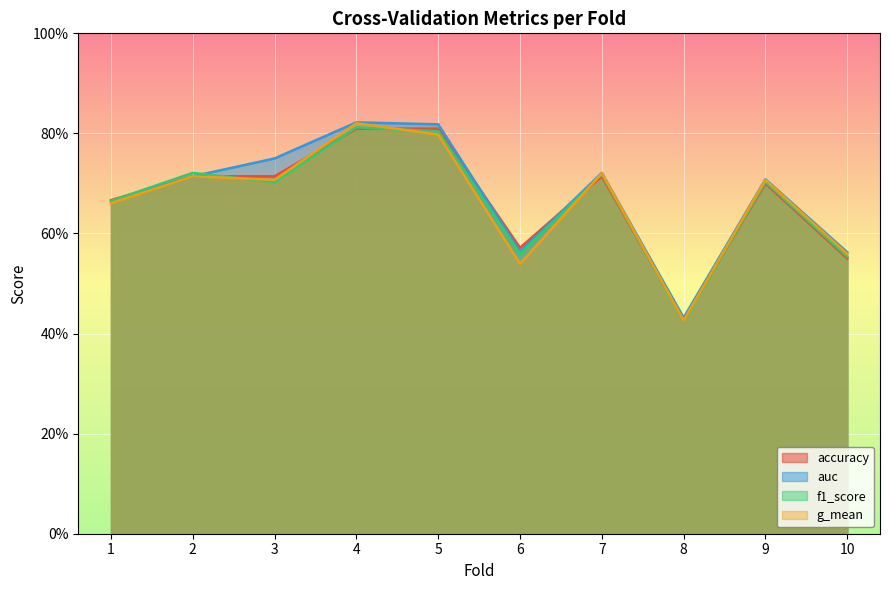

True or false: auc has a value of 0.5 at 3.

False